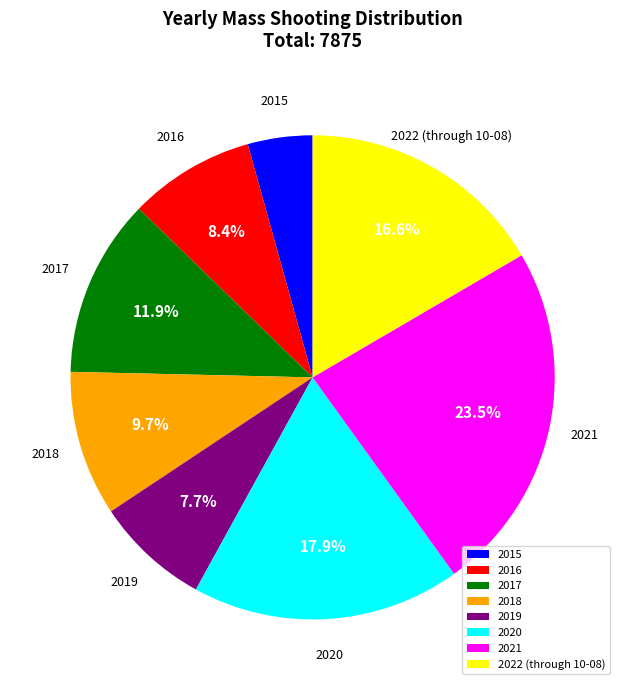

Which category has the biggest portion of the pie?

2021